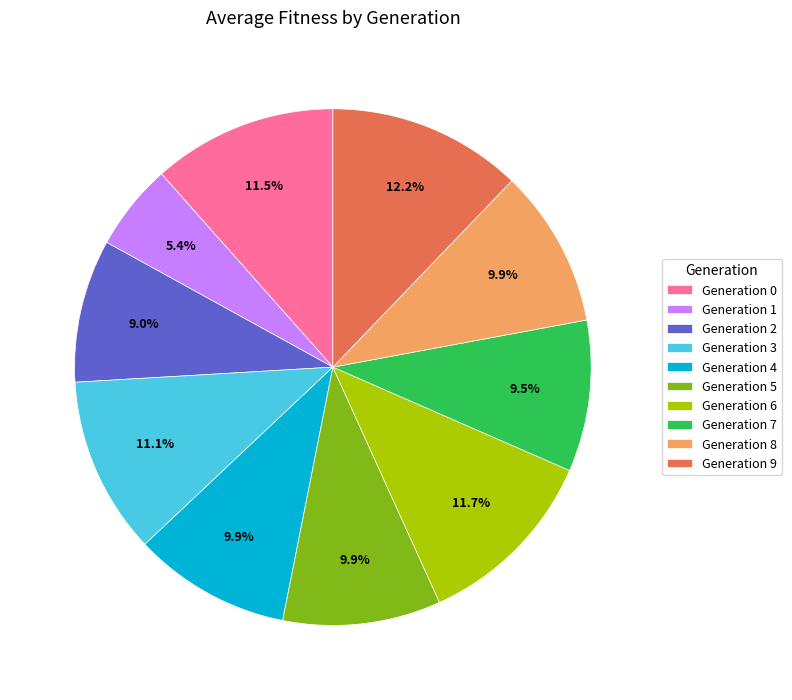

Which category has the biggest portion of the pie?

Generation 9